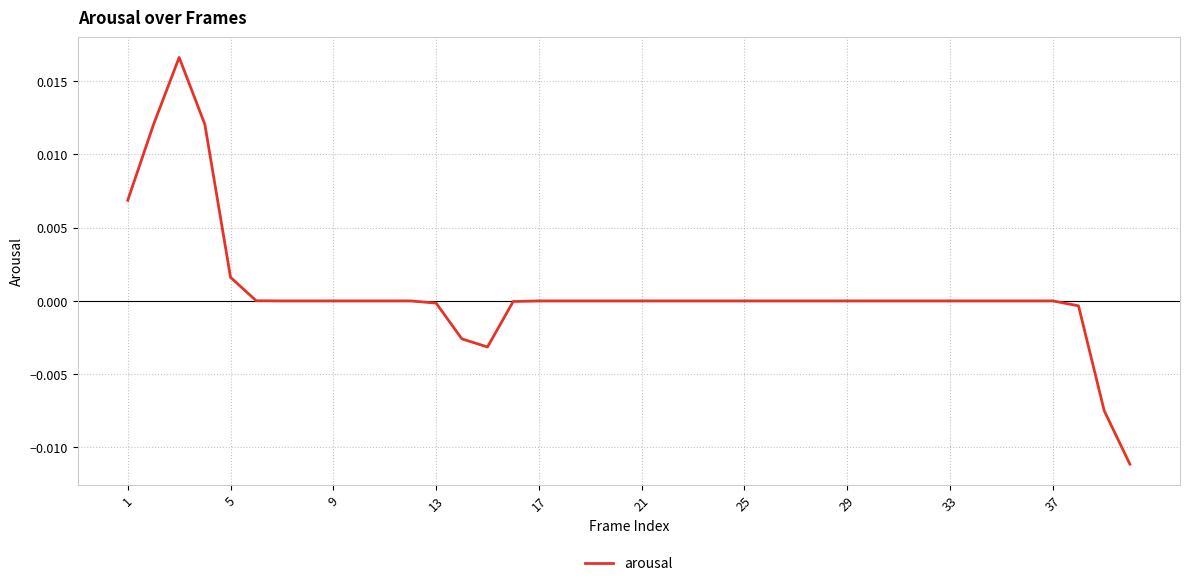

Is it true that the value at 21 is 0.0?

True